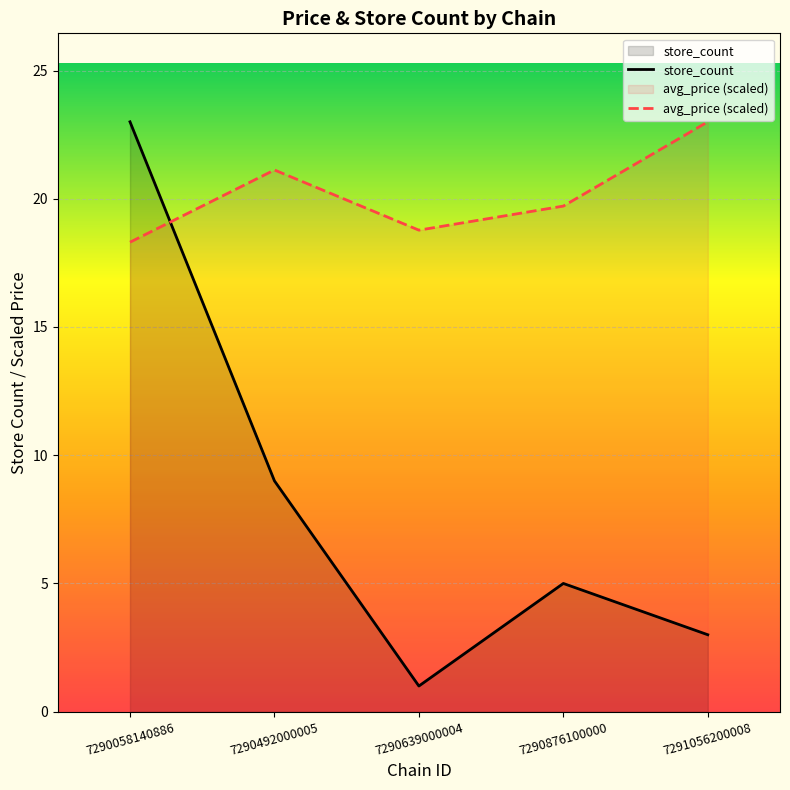

What is the smallest value displayed?

1.0